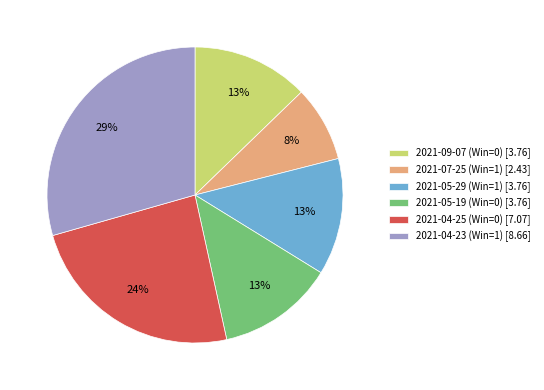

What is the smallest slice in the pie chart?

2021-07-25 (Win=1)